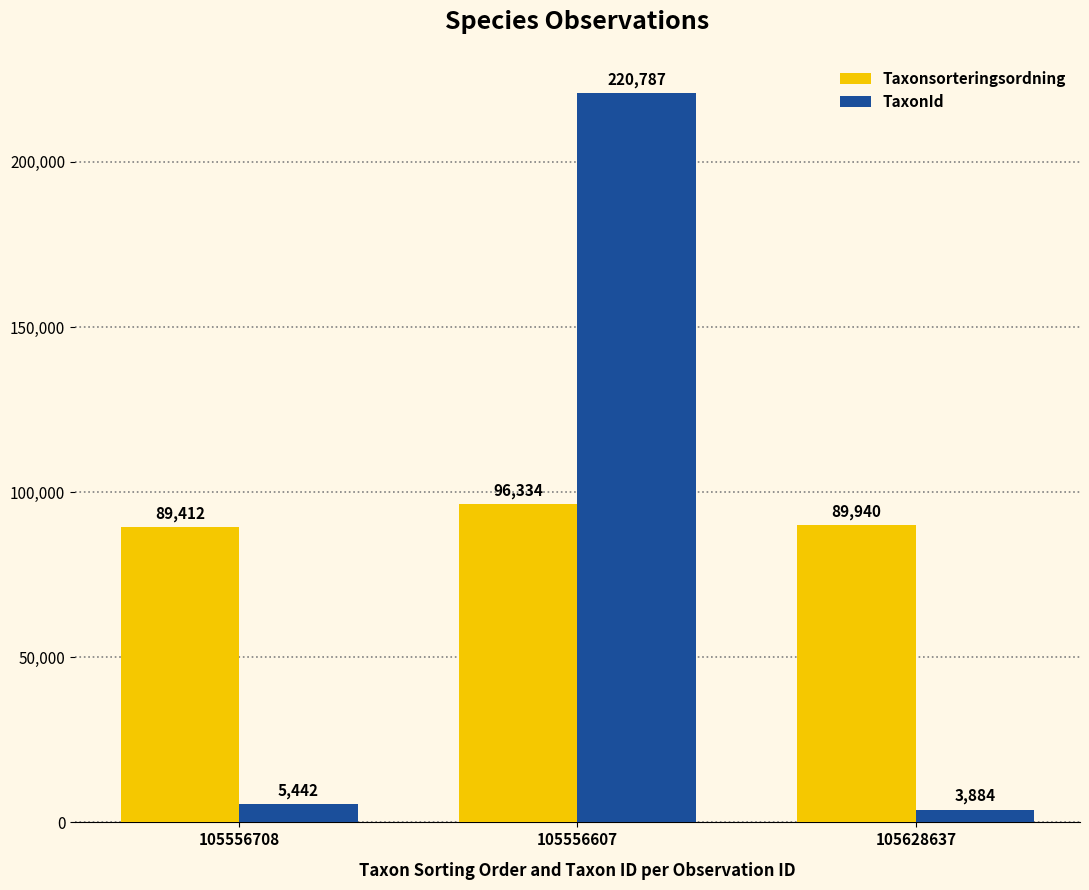

The value of Taxonsorteringsordning at 105628637 is 89940. True or false?

True